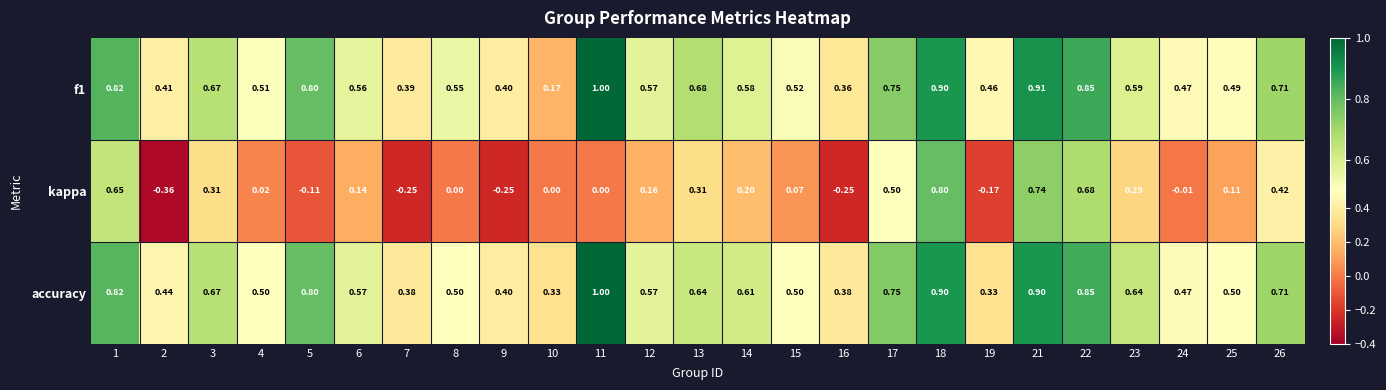

How many series are shown in this chart?

3